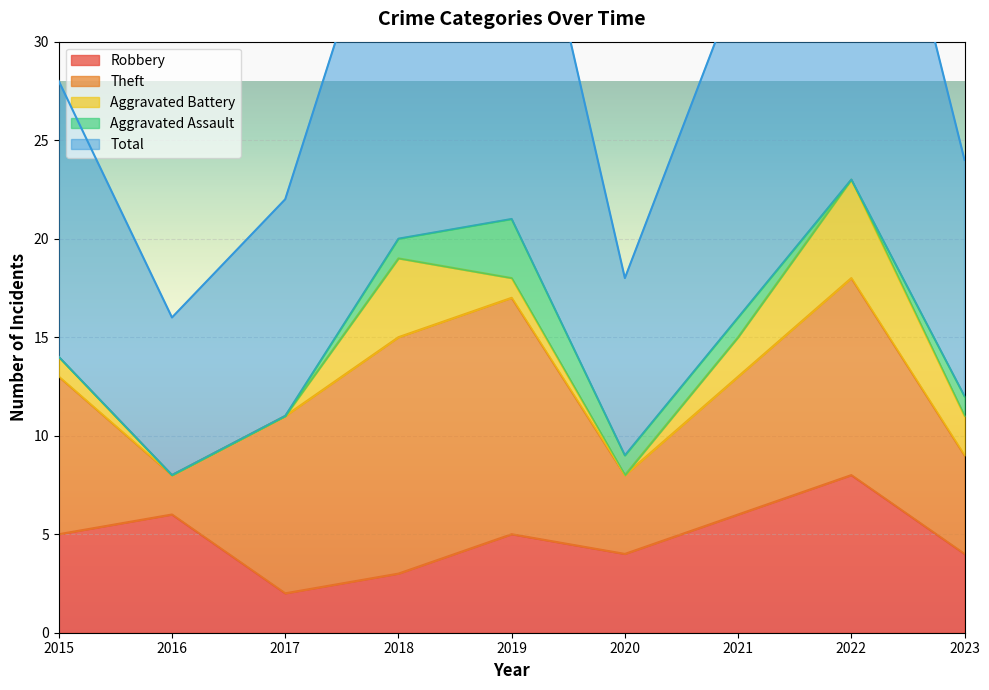

Reading left to right, what are all the values shown in this chart?

Robbery: 5	6	2	3	5	4	6	8	4
Theft: 8	2	9	12	12	4	7	10	5
Aggravated Battery: 1	0	0	4	1	0	2	5	2
Aggravated Assault: 0	0	0	1	3	1	1	0	1
Total: 14	8	11	20	22	9	17	24	12